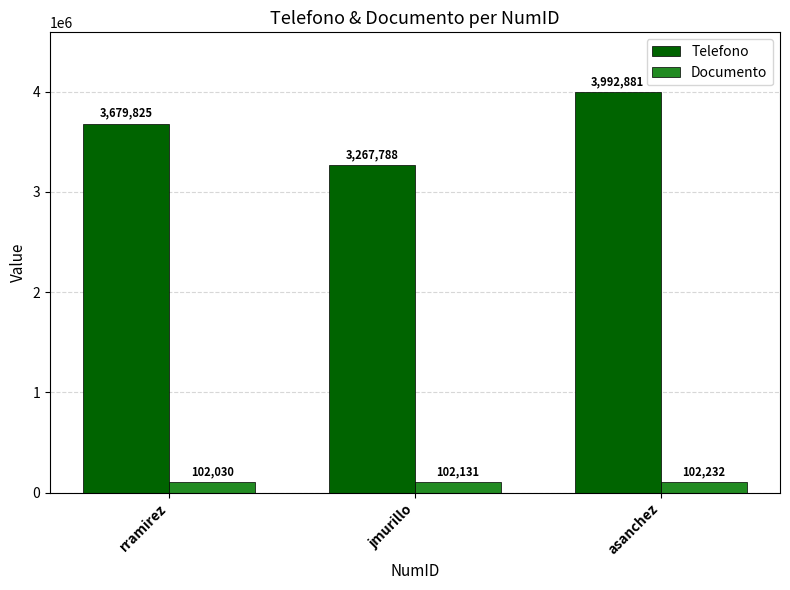

What is the minimum value shown in the chart?

102030